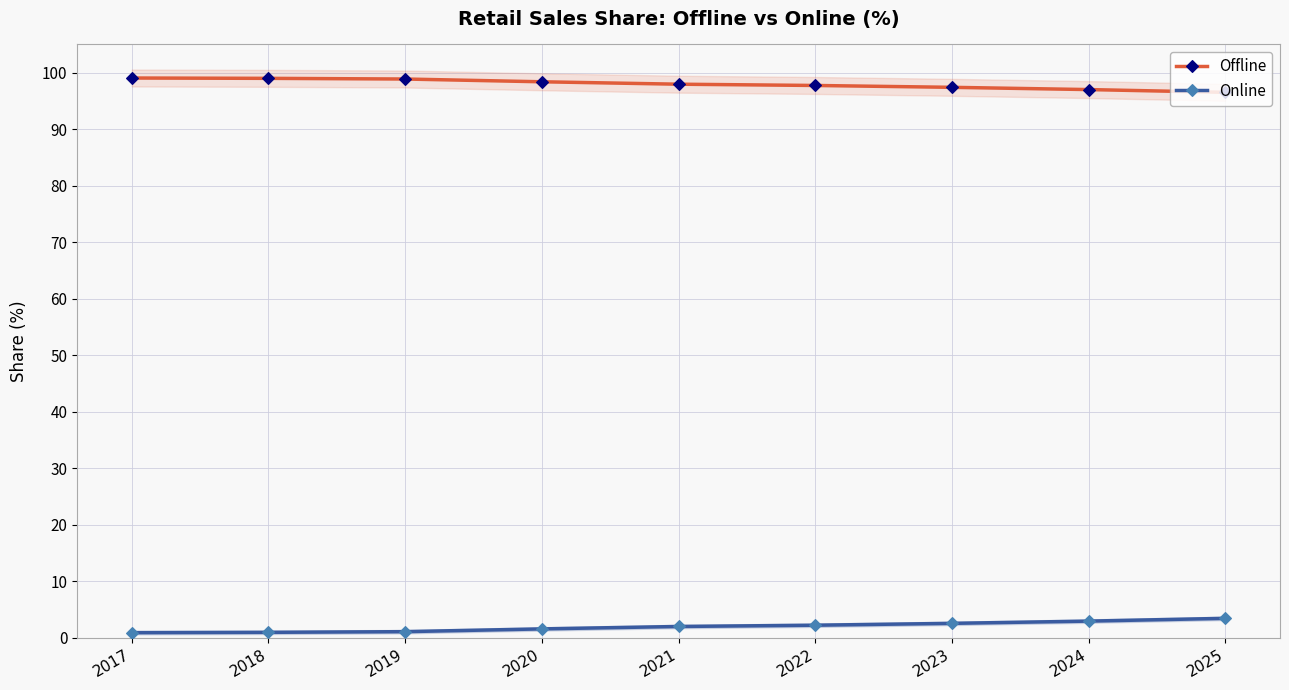

What is the difference between the maximum and minimum values in the Offline series?

2.5